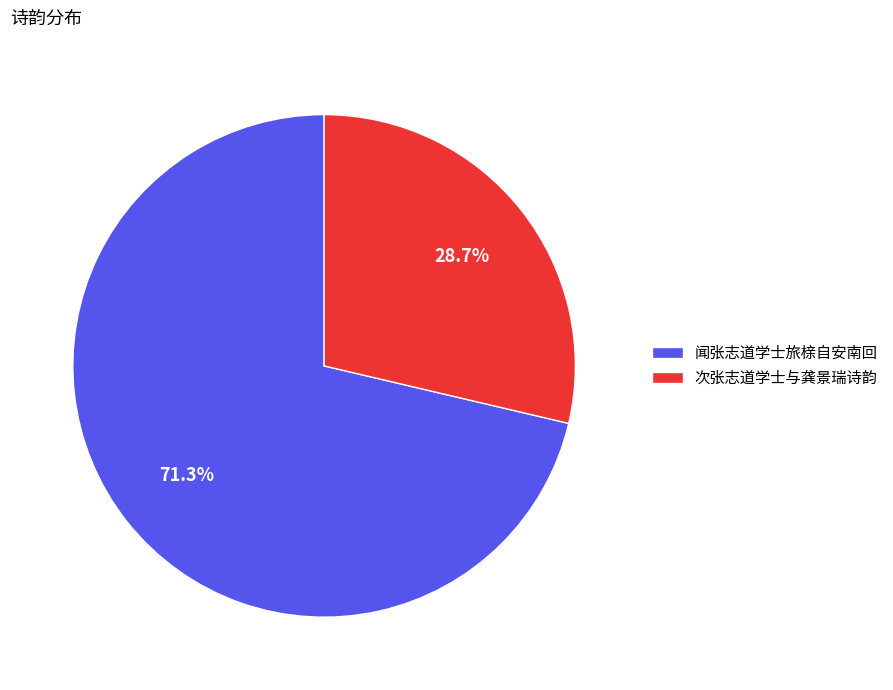

What is the majority slice?

闻张志道学士旅榇自安南回